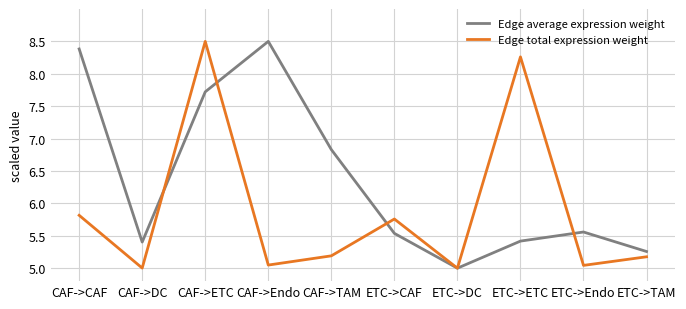

Is it true that Edge total expression weight equals 5.2 at CAF->TAM?

True